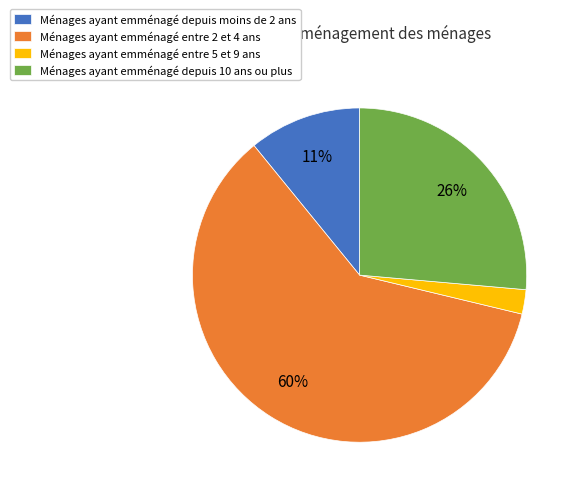

Which slice is the smallest?

Ménages ayant emménagé entre 5 et 9 ans